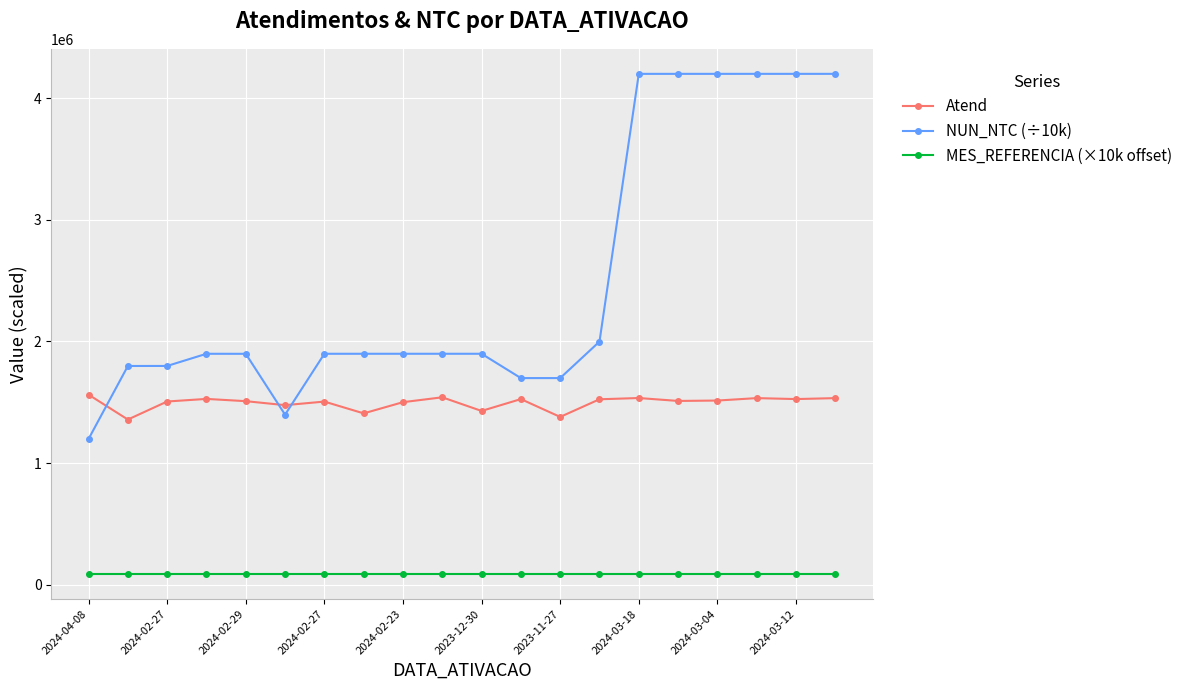

Does the chart have visible grid lines?

Yes